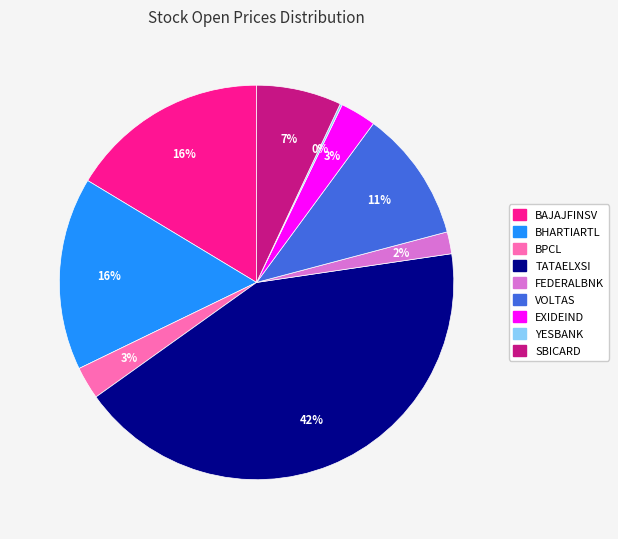

To the nearest percent, what is the difference between the largest and smallest slice percentages?

42%